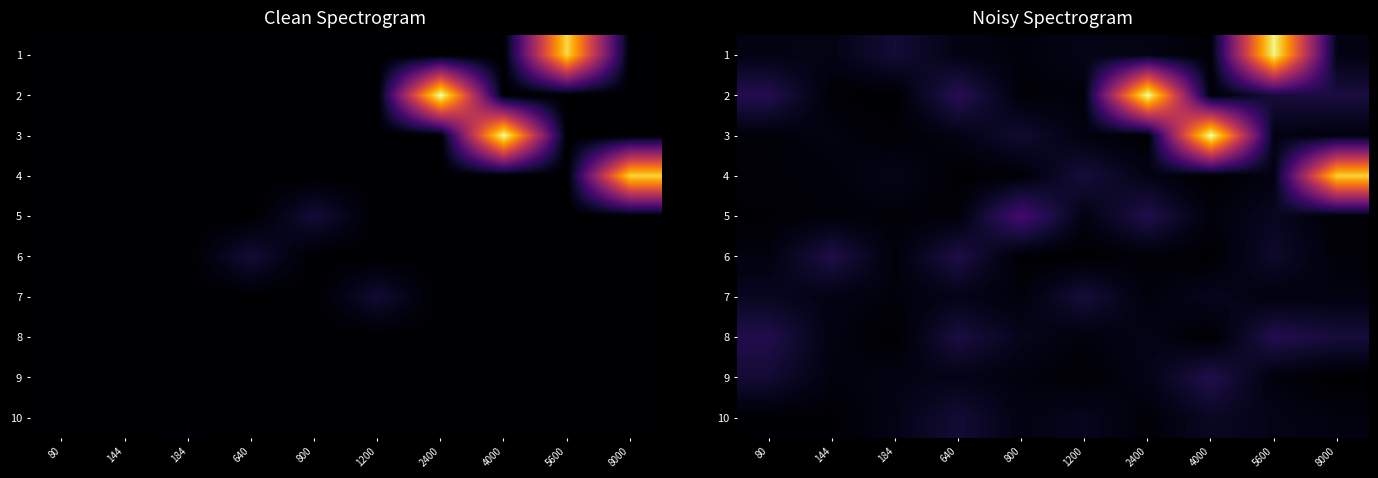

Rank the categories by 9 value from lowest to highest.

8000, 1200, 5600, 800, 144, 184, 2400, 640, 80, 4000